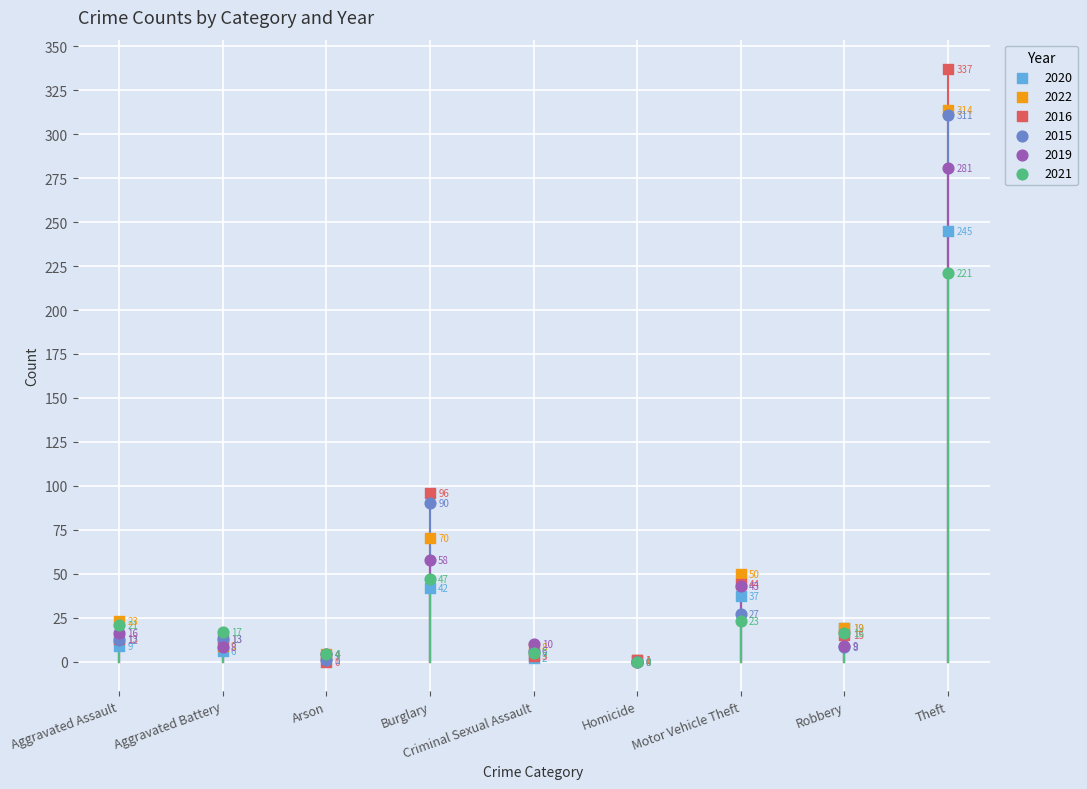

Which series has the widest spread of Y values?

2016